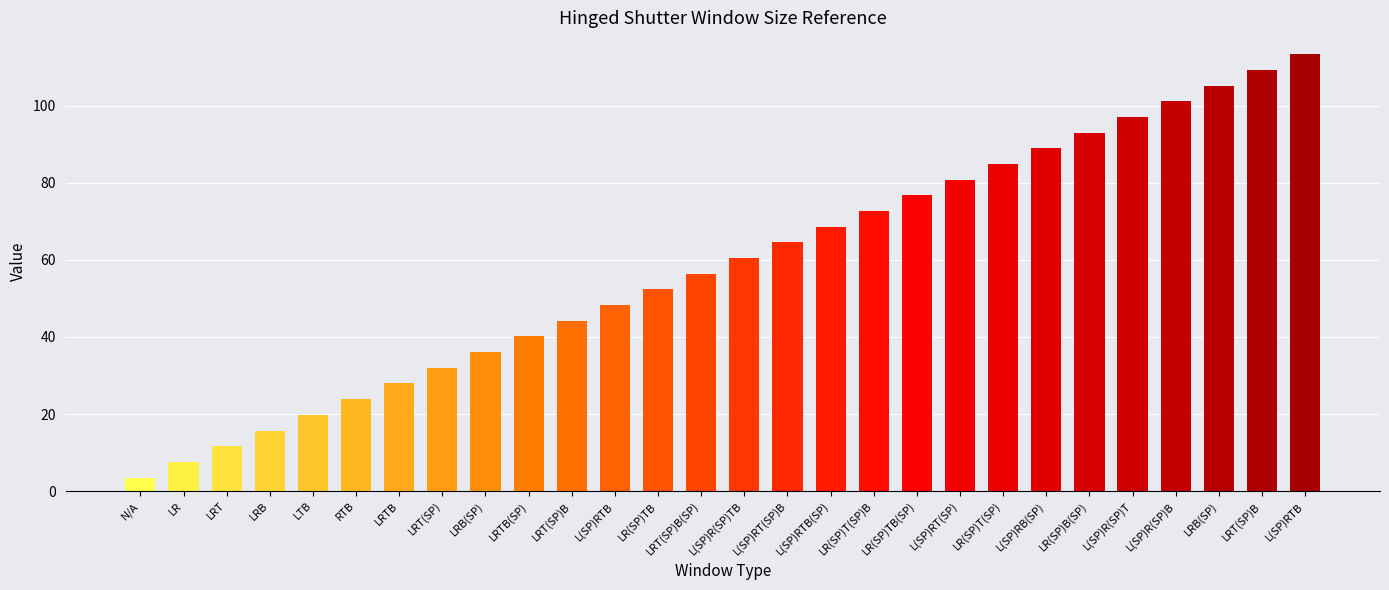

What is the value of the 5th bar from the left?

19.8